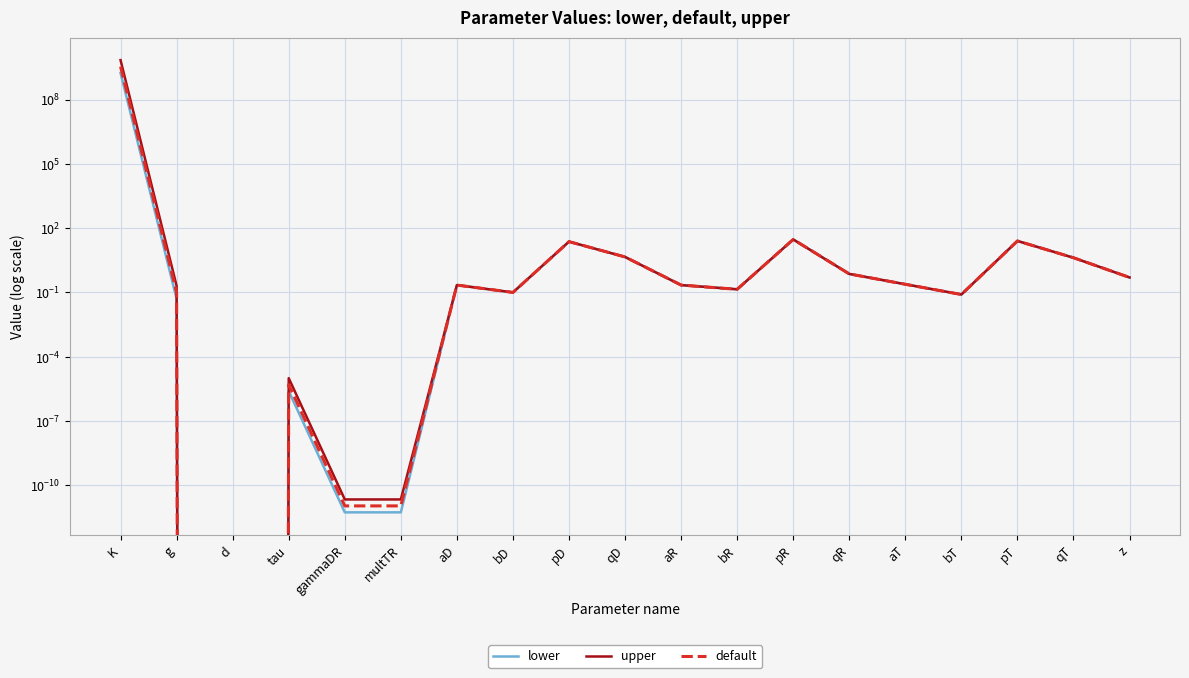

True or false: lower and default intersect in this chart.

False